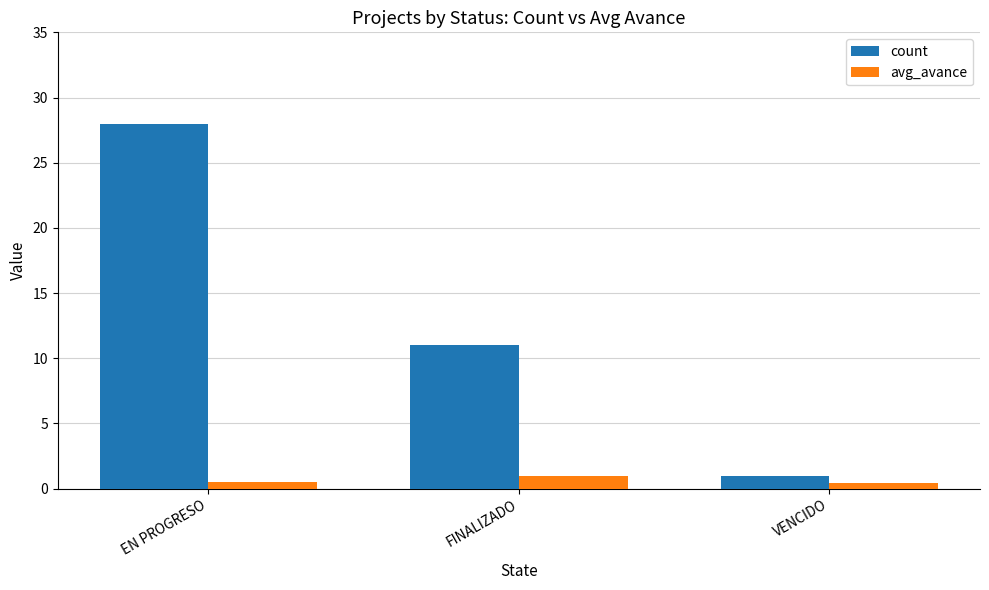

Reading left to right, transcribe all the data shown in this chart.

count: EN PROGRESO=28.0	FINALIZADO=11.0	VENCIDO=1.0
avg_avance: EN PROGRESO=0.5	FINALIZADO=1.0	VENCIDO=0.5